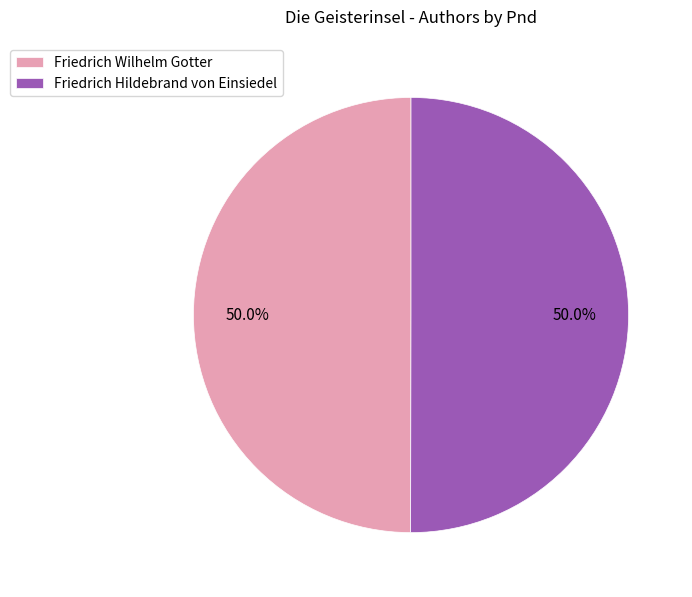

How many segments does this pie chart have?

2